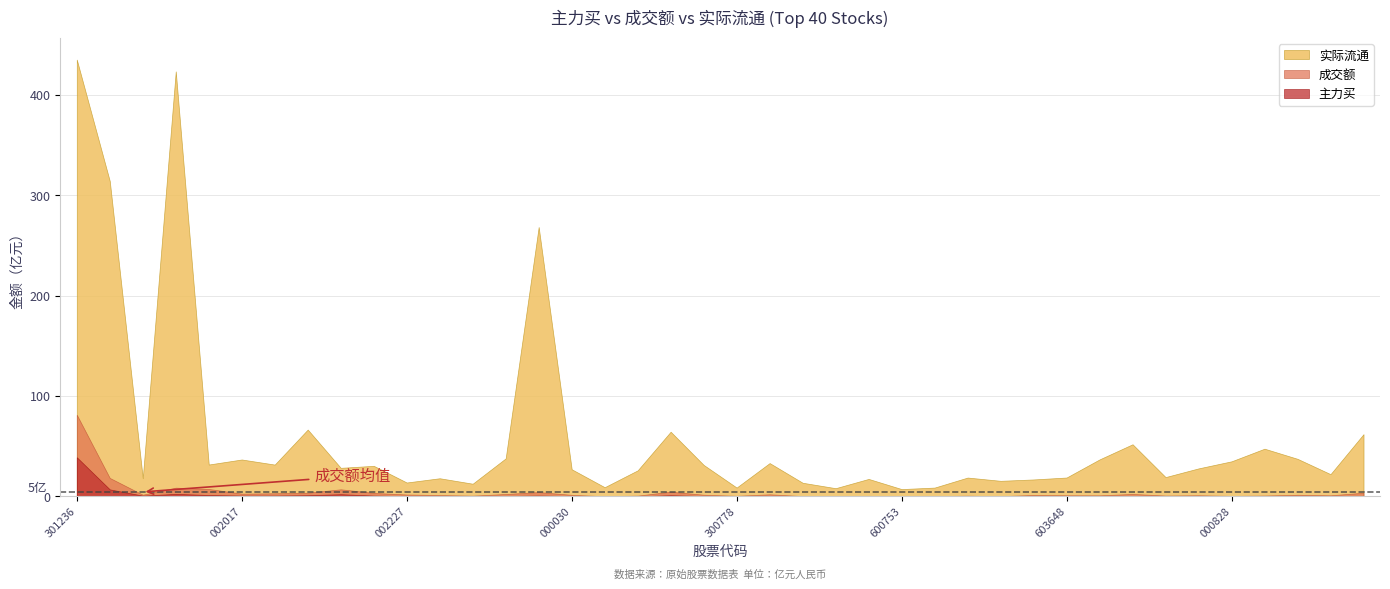

What is the maximum value shown in the chart?

435.1